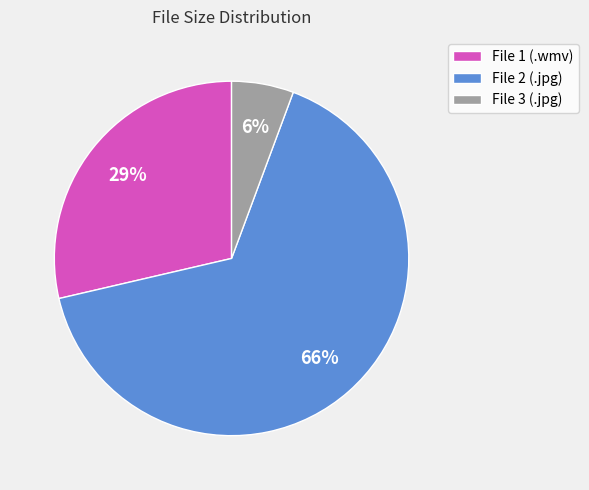

Is it true that File 2 (.jpg) is 74% of the pie?

False